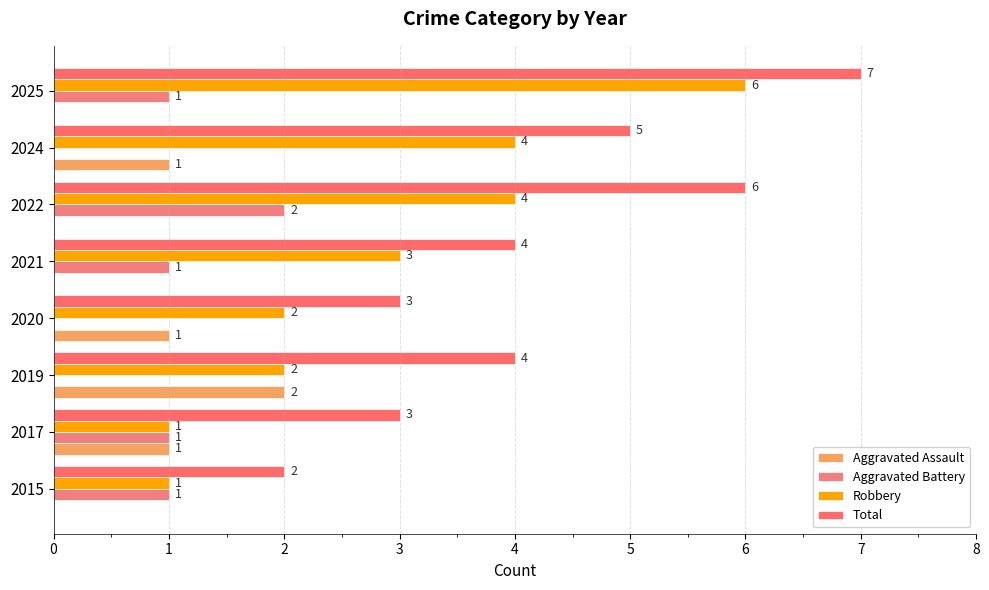

Rank the categories by Aggravated Assault value from highest to lowest.

2, 1, 3, 6, 0, 4, 5, 7